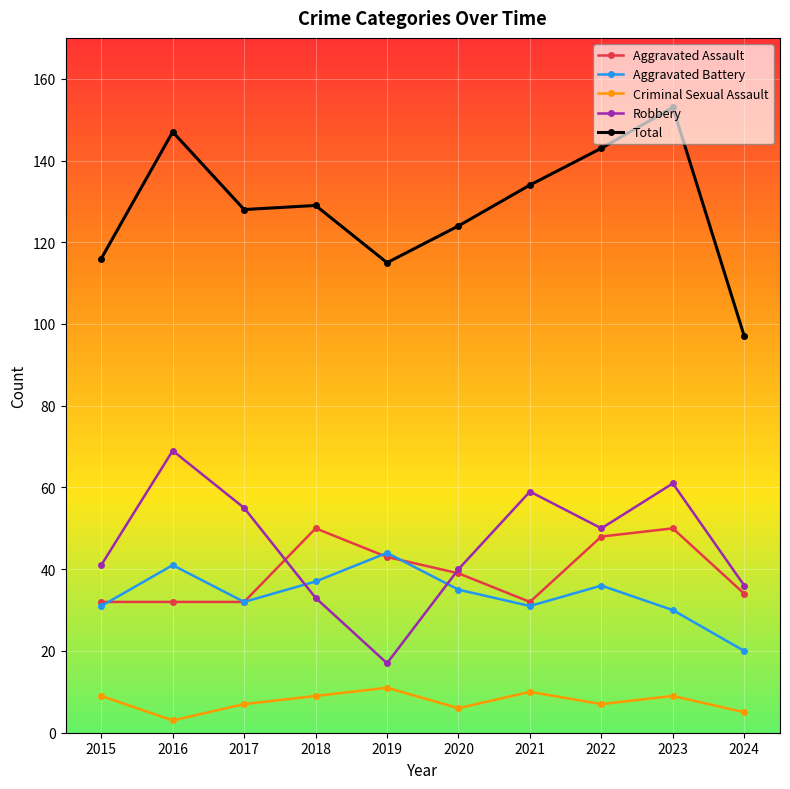

Does the chart display data point markers on the line(s)?

Yes